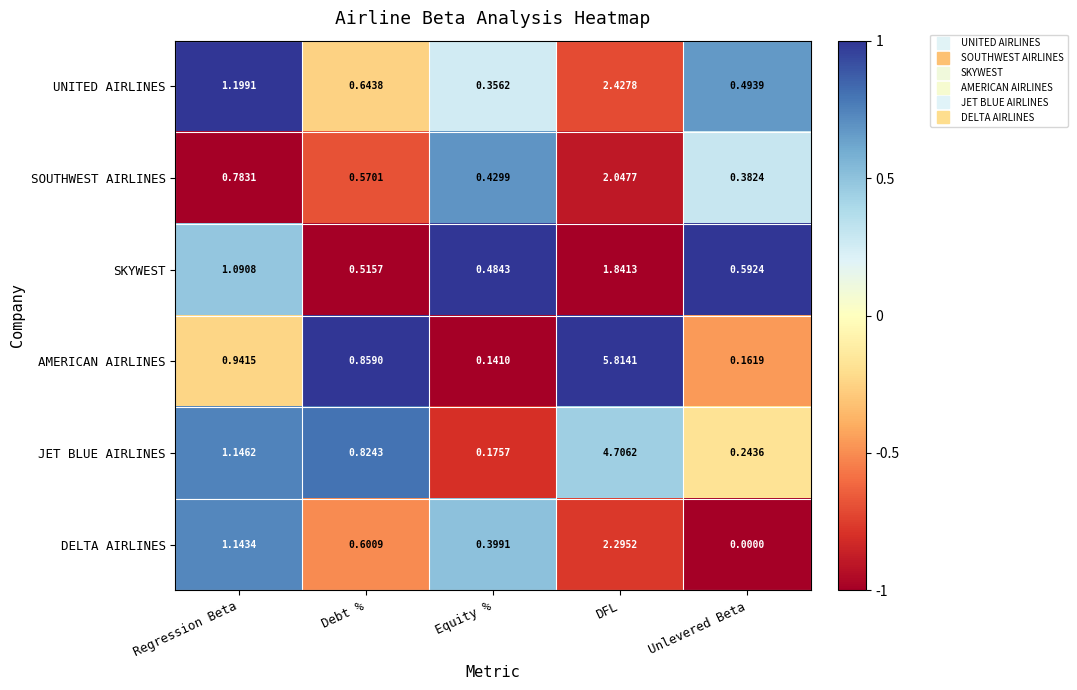

List the labels in order of JET BLUE AIRLINES value, smallest first.

Equity %, Unlevered Beta, Debt %, Regression Beta, DFL